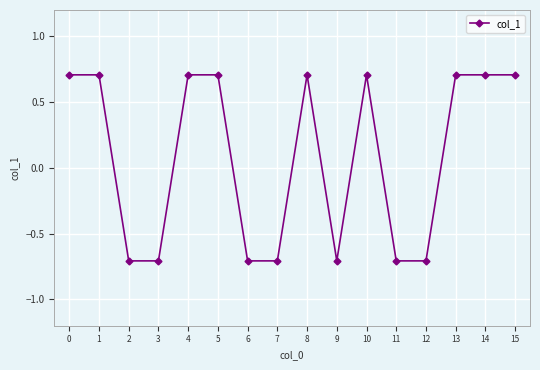

The chart shows a value of -1.1 at 6. True or false?

False